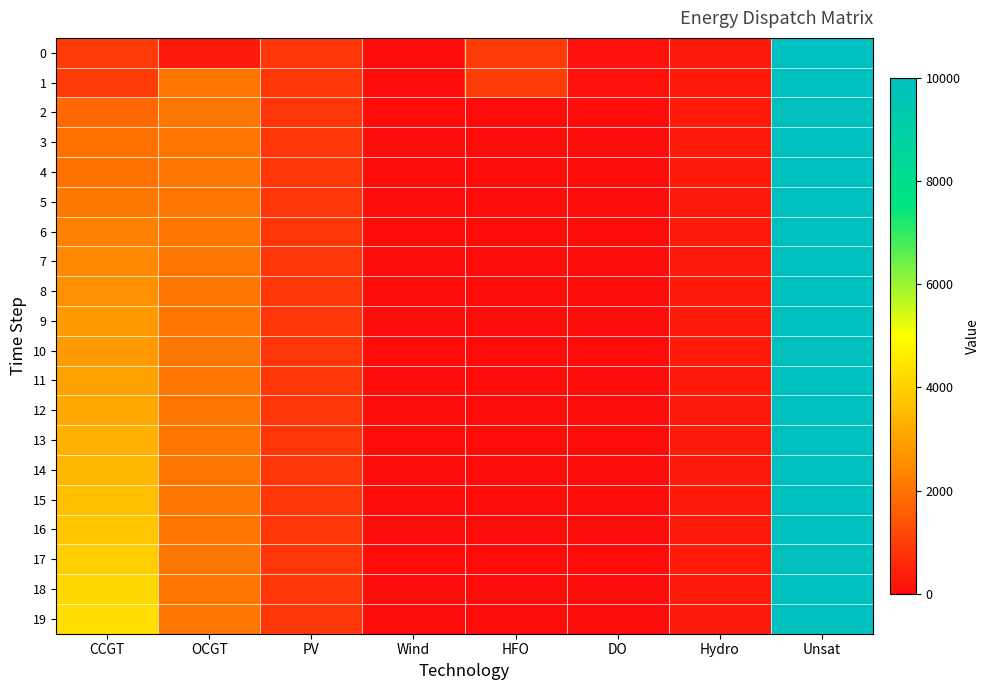

At OCGT, list the series in order from smallest to largest.

0, 1, 2, 3, 4, 5, 6, 7, 8, 9, 10, 11, 12, 13, 14, 15, 16, 17, 18, 19